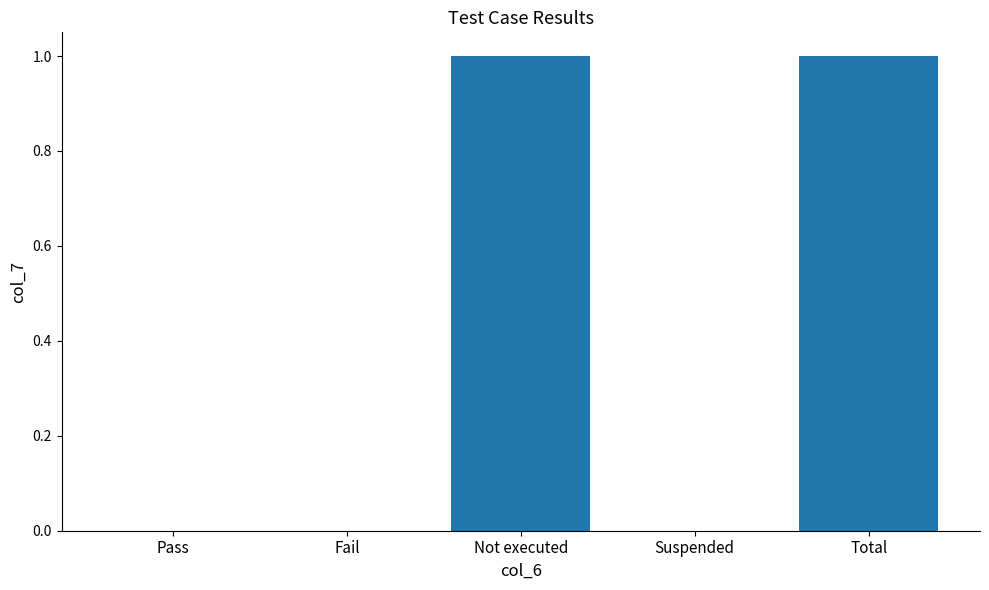

Read the value at Total.

1